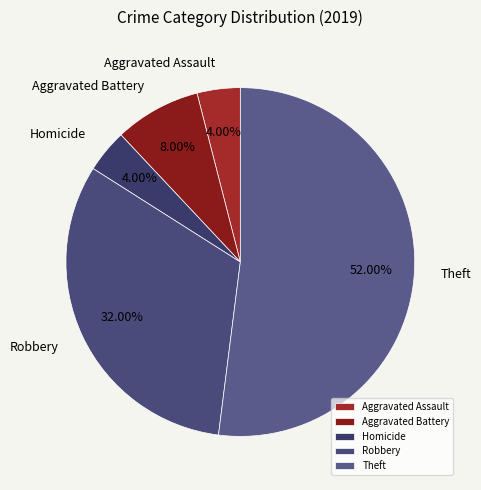

What is the largest slice in the pie chart?

Theft